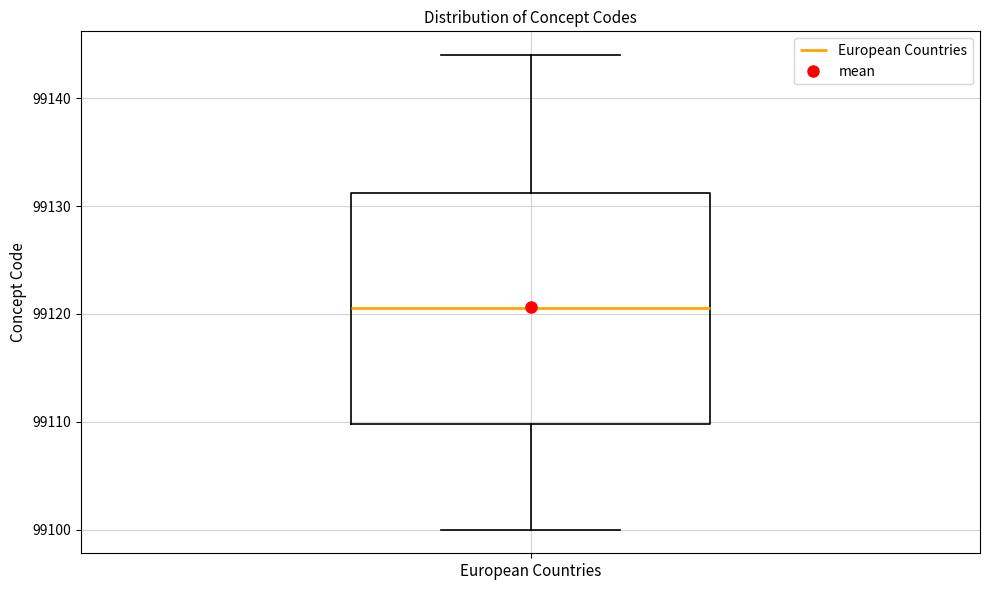

Read this box plot against the y-axis: the position of the median line, the range covered by the box, and the ends of both whiskers. The values are not printed on the chart, so give them approximately, as read against the axis.

median 99121, box 99110 to 99131, whiskers 99100 to 99144